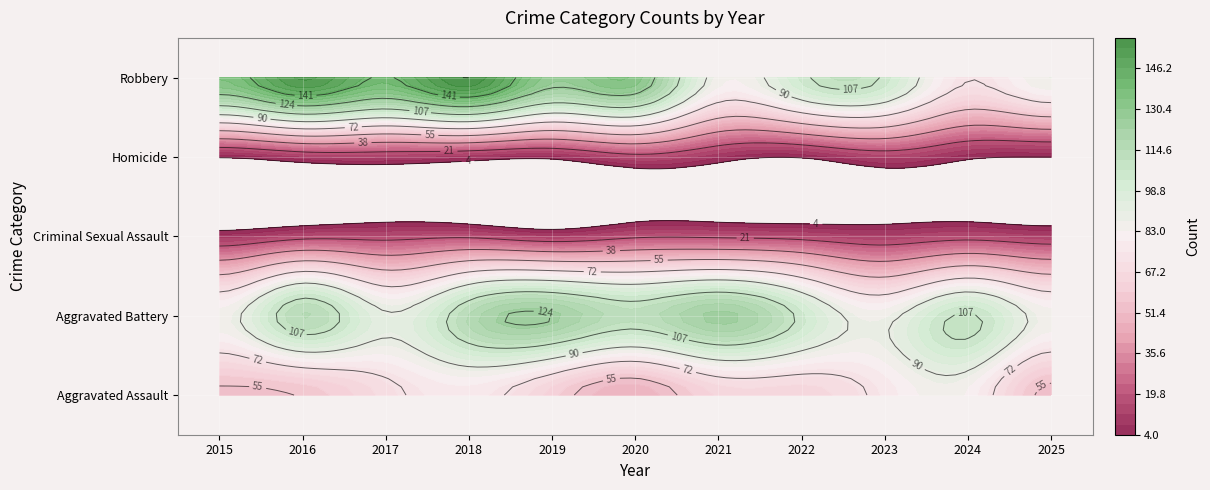

What value does the Criminal Sexual Assault series have at 2022?

17